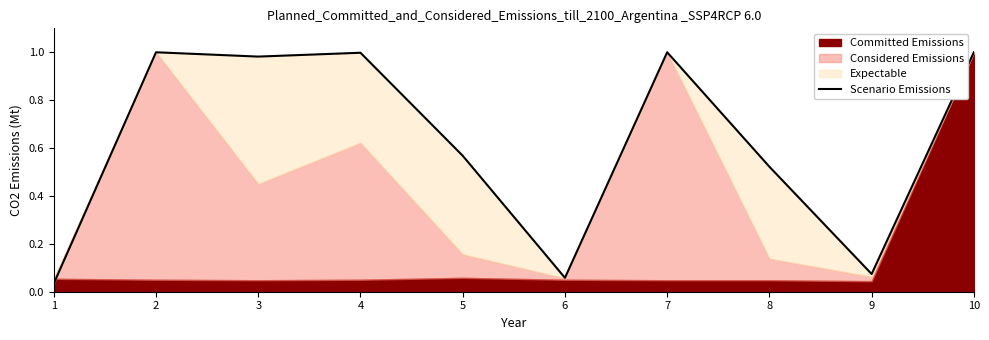

True or false: the data shows 0.1 at 9.

False